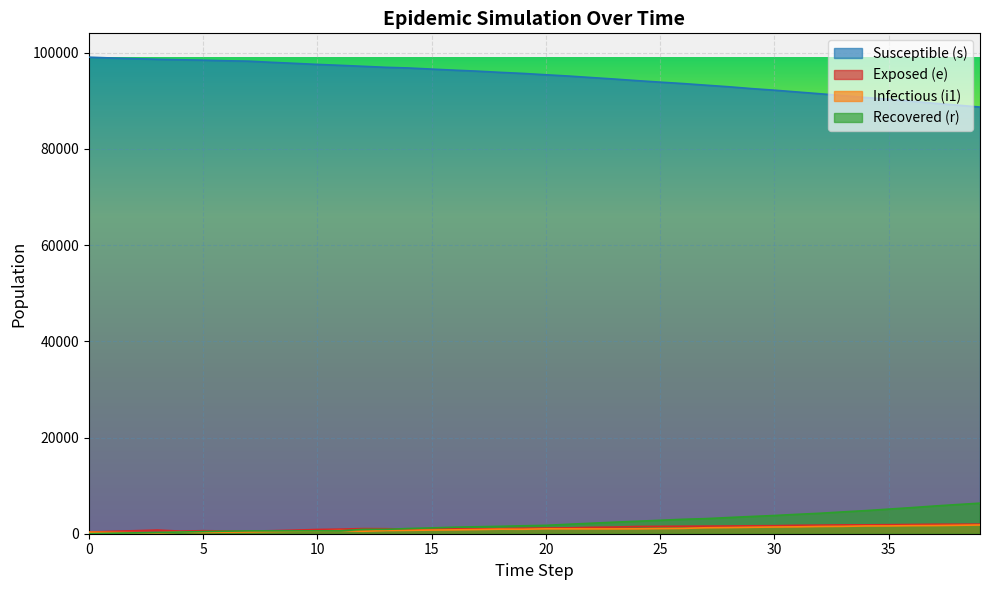

List the series in order of their peak value, lowest first.

i1, e, r, s